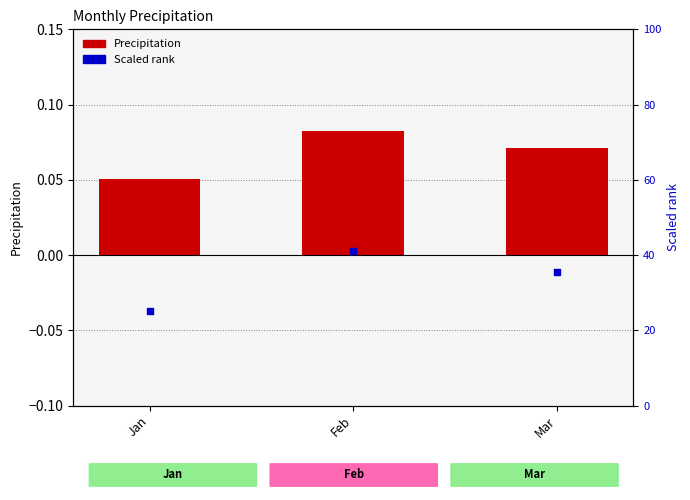

Which series reaches the maximum Y coordinate?

Scaled rank